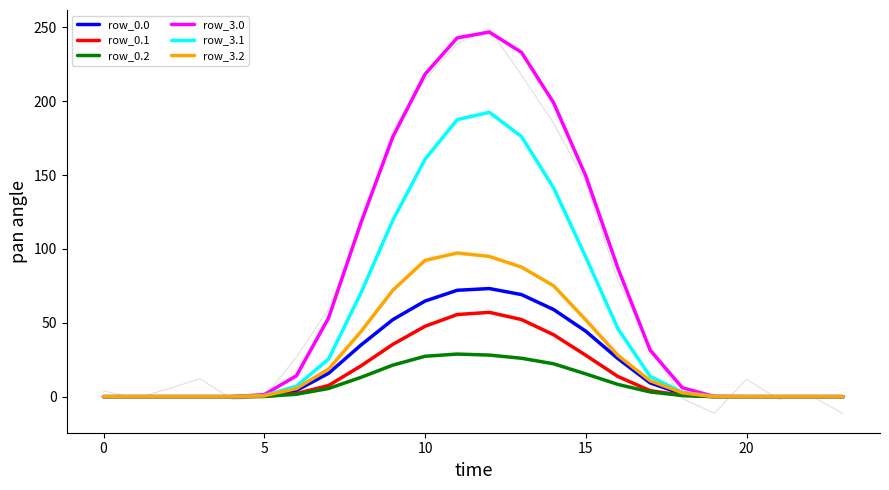

What is the maximum value shown in the chart?

246.8